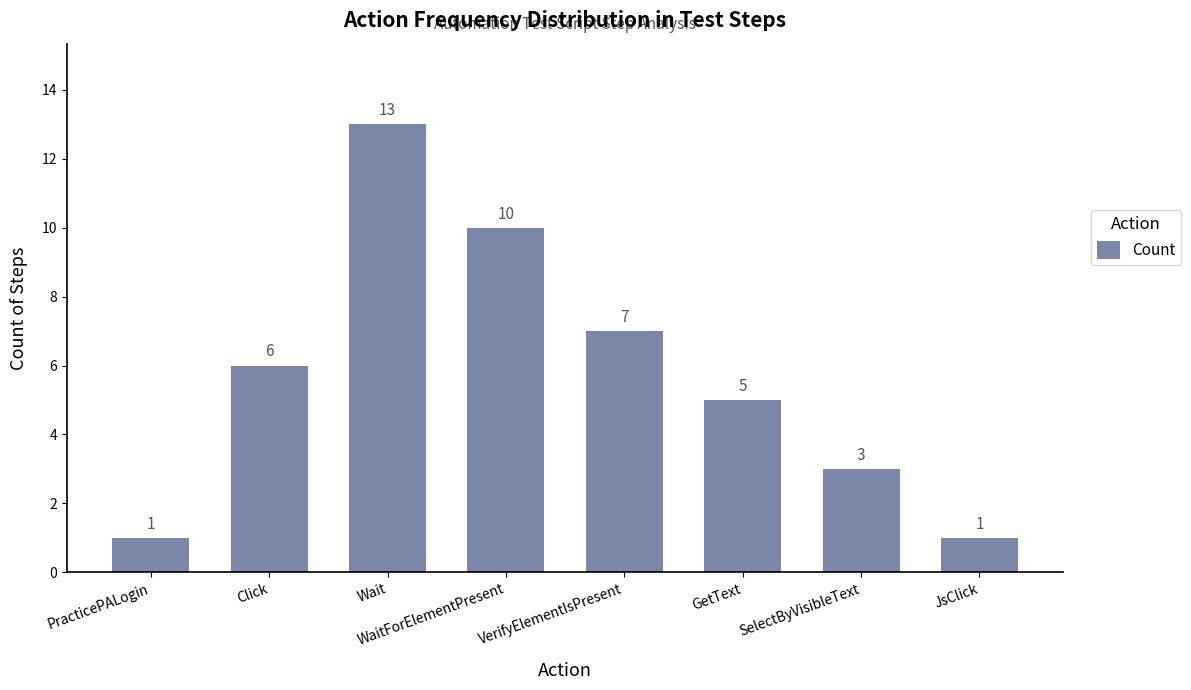

Which has a higher value, JsClick or Click?

Click